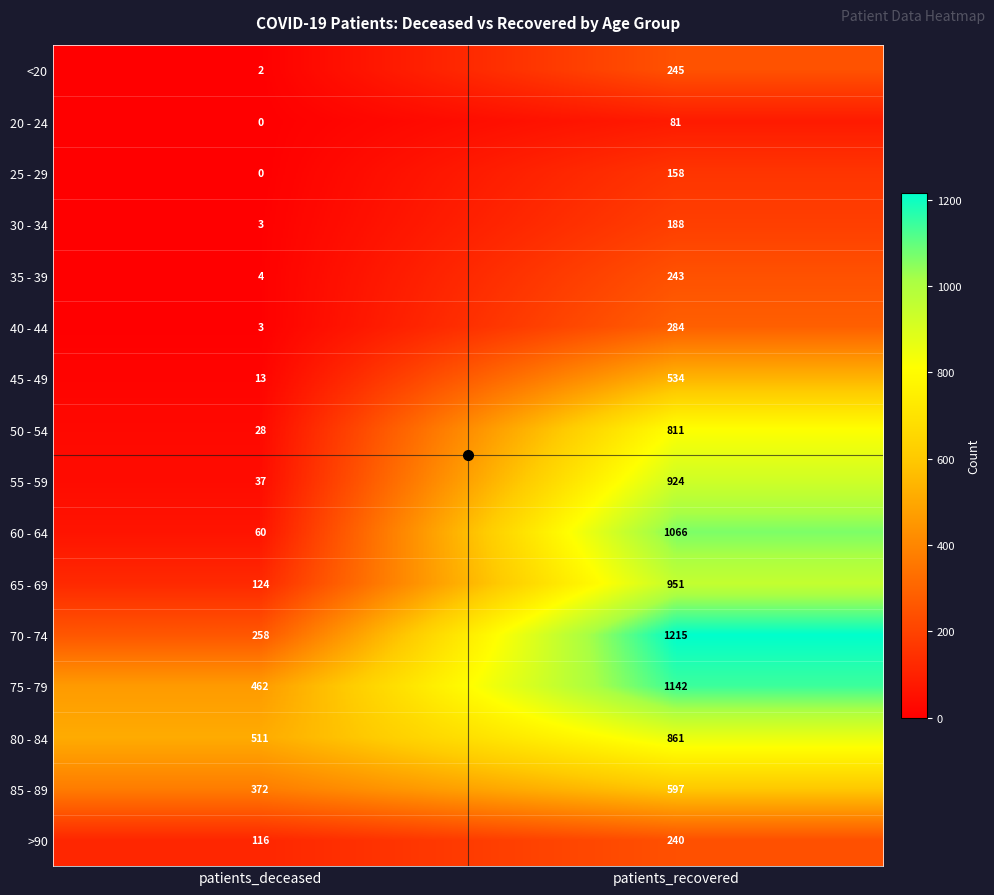

At which label is >90 closest to 178?

patients_deceased